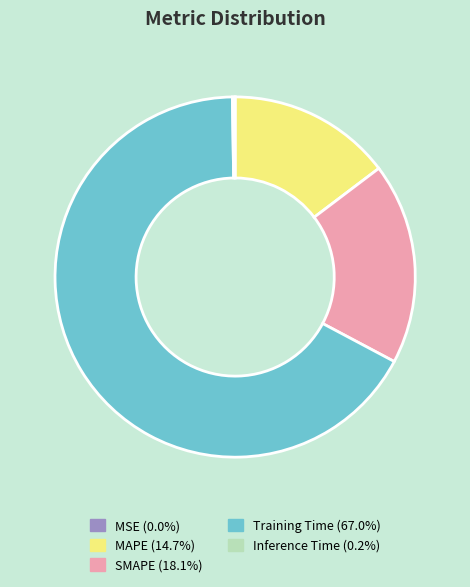

Which slice is the largest?

Training Time